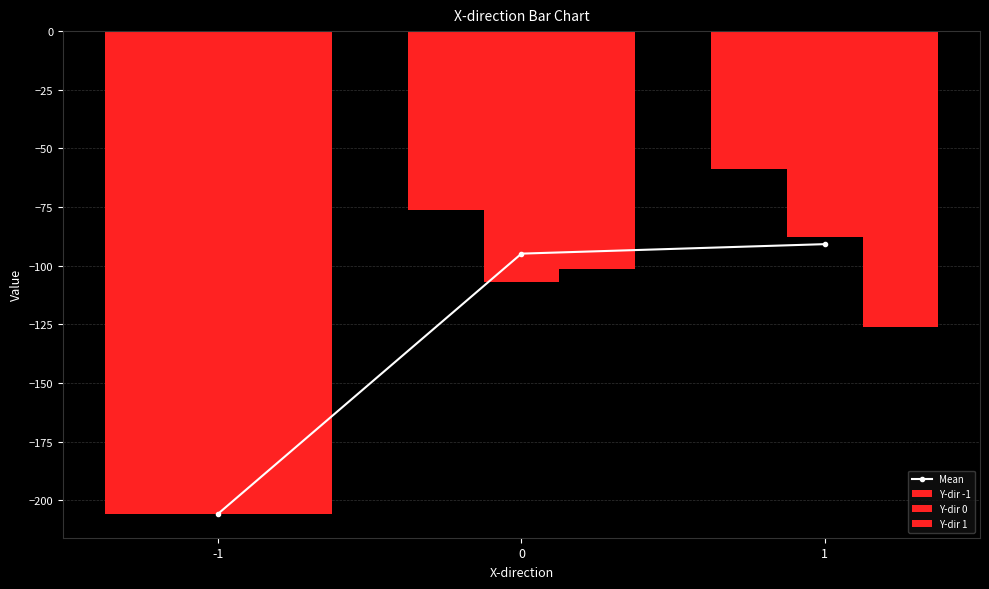

What is the spread (max minus min) of values at 1?

67.6